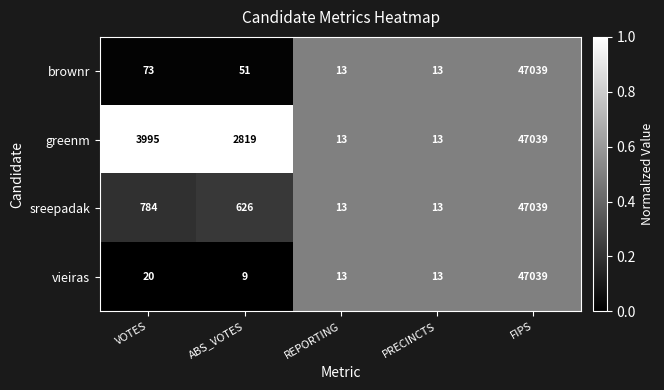

Count the number of data series in this chart.

4